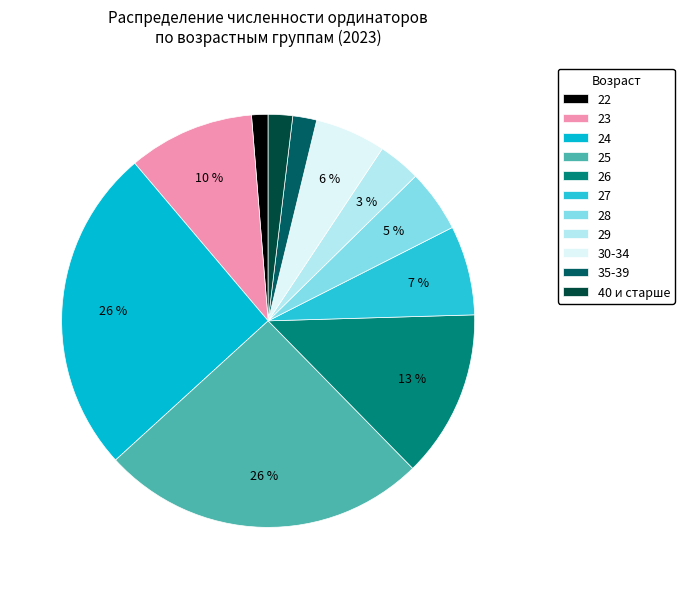

Is it true that 29 is 1% of the pie?

False